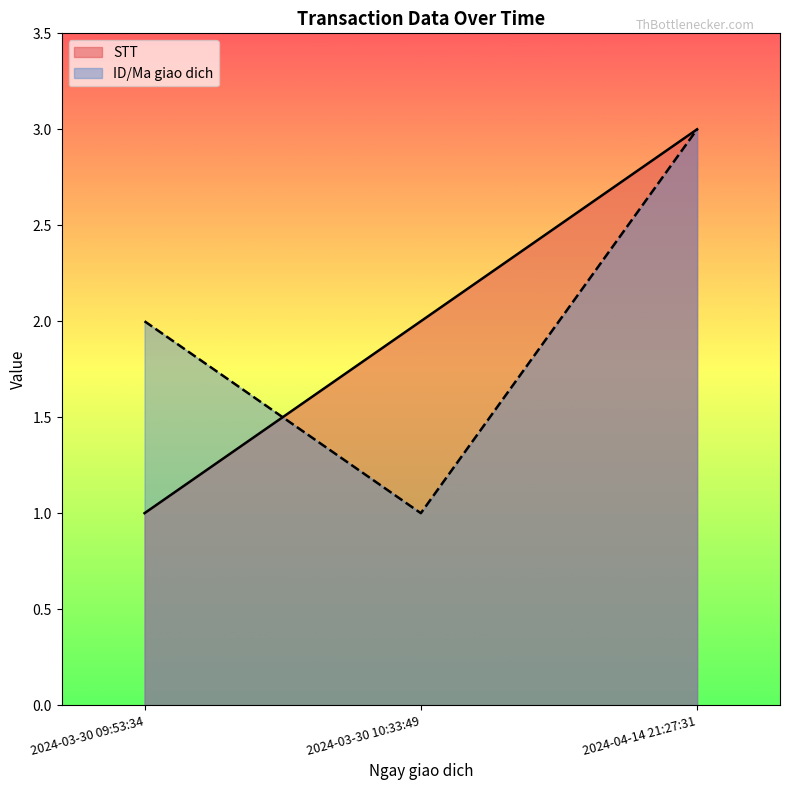

What is the label of the 2nd point from the right?

2024-03-30 10:33:49